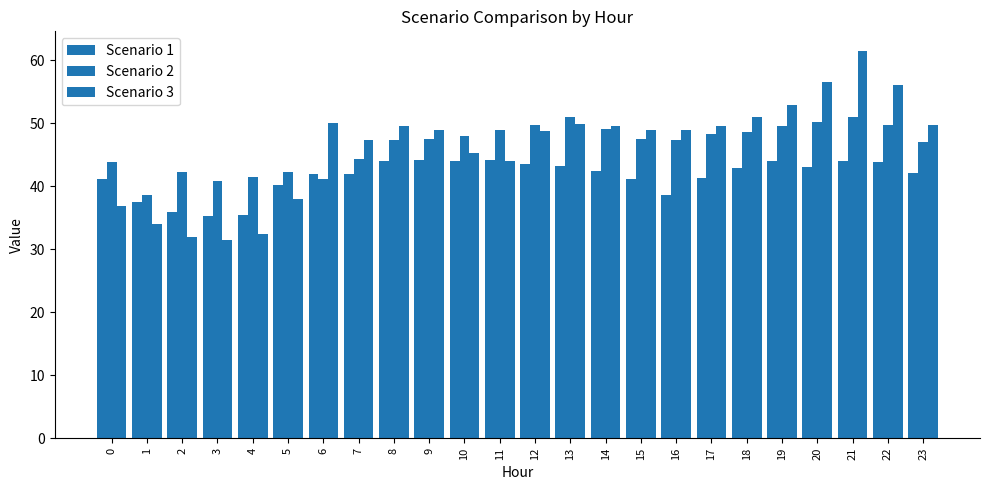

What is the sum of all Scenario 3 values?

1113.9